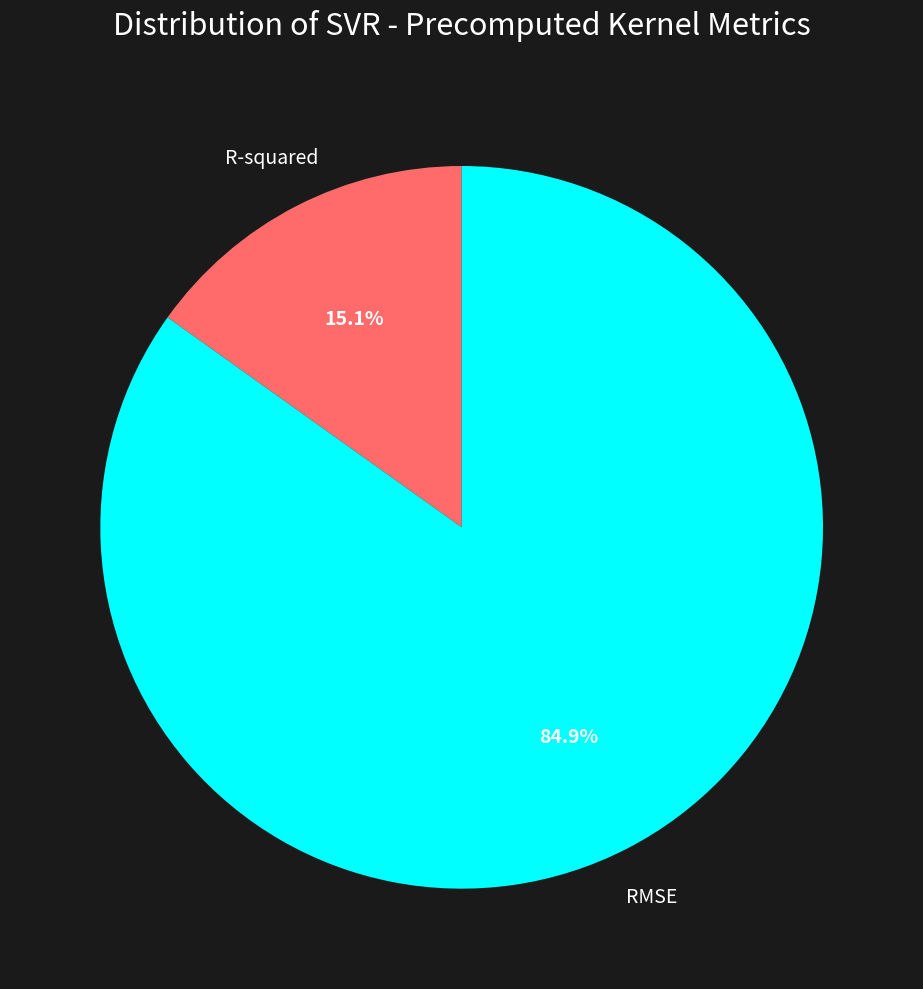

Between R-squared and RMSE, which is larger?

RMSE